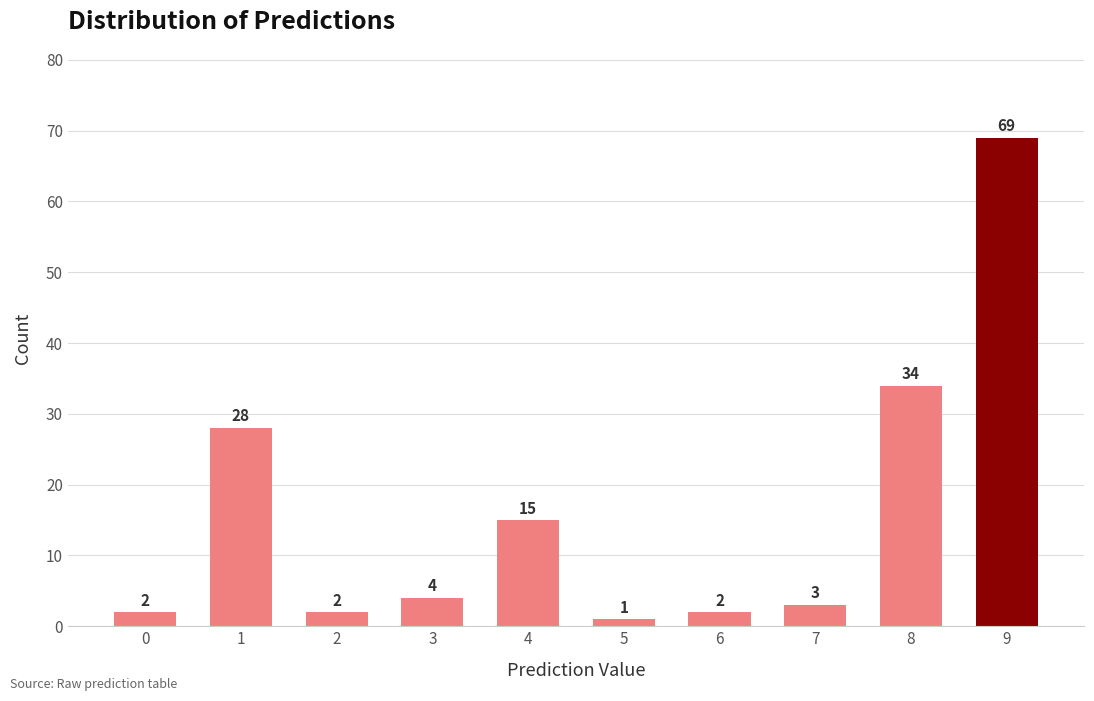

What is the value of the 9th bar from the left?

34